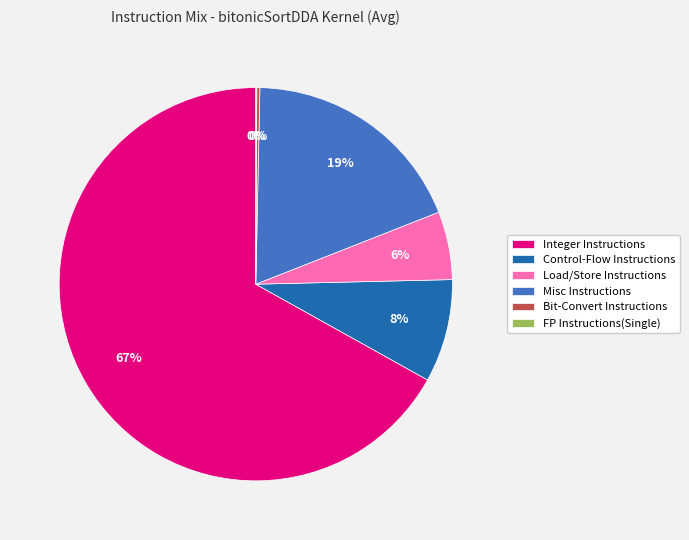

Does Integer Instructions represent more than half of the total?

Yes